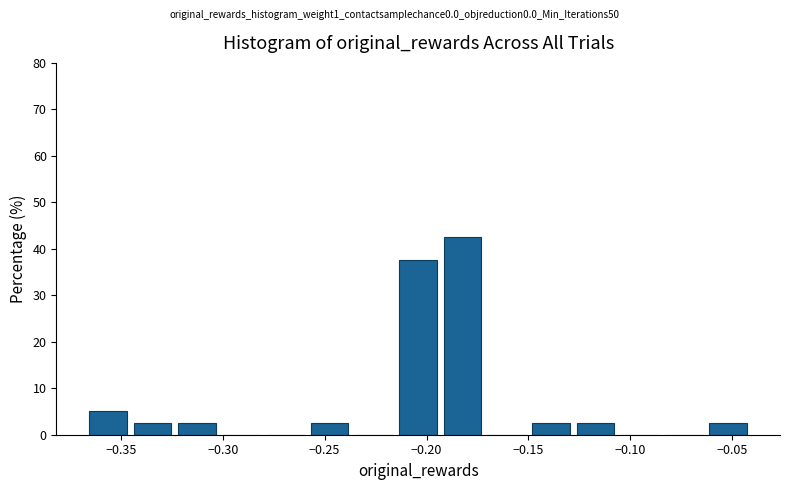

Reading left to right, transcribe this chart: for each bar, give the range it covers on the x-axis and its height. Neither the bar edges nor the heights are printed on the chart, so give them approximately, as read against the axes.

-0.365 to -0.345: 5
-0.345 to -0.325: 3
-0.325 to -0.300: 3
-0.300 to -0.280: 0
-0.280 to -0.260: 0
-0.260 to -0.235: 3
-0.235 to -0.215: 0
-0.215 to -0.195: 38
-0.195 to -0.170: 43
-0.170 to -0.150: 0
-0.150 to -0.130: 3
-0.130 to -0.105: 3
-0.105 to -0.085: 0
-0.085 to -0.065: 0
-0.065 to -0.040: 3